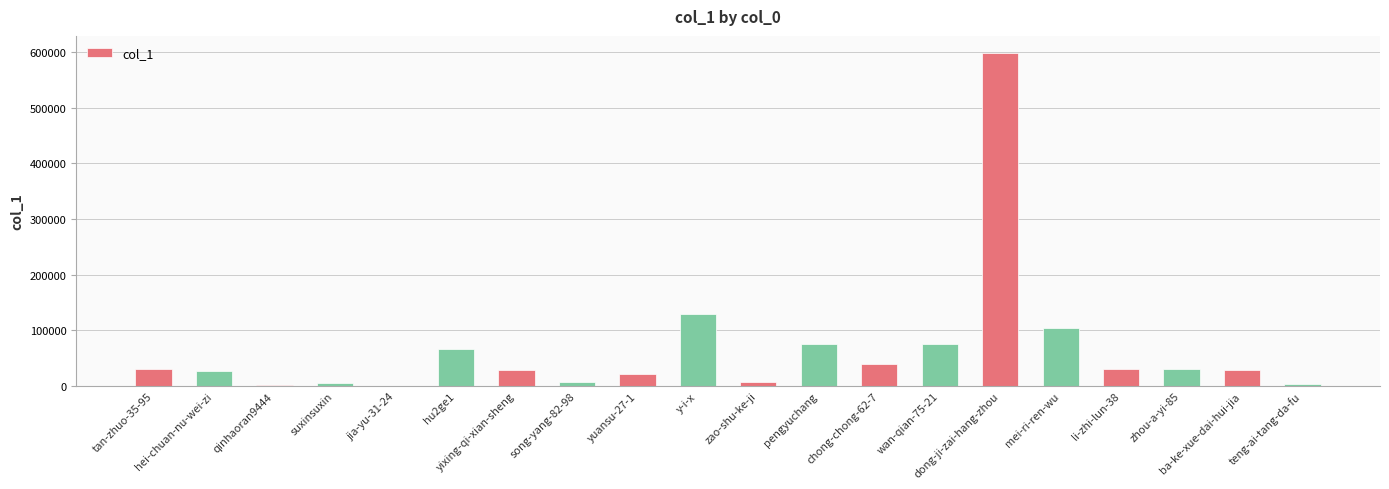

What is the greatest value displayed?

599421